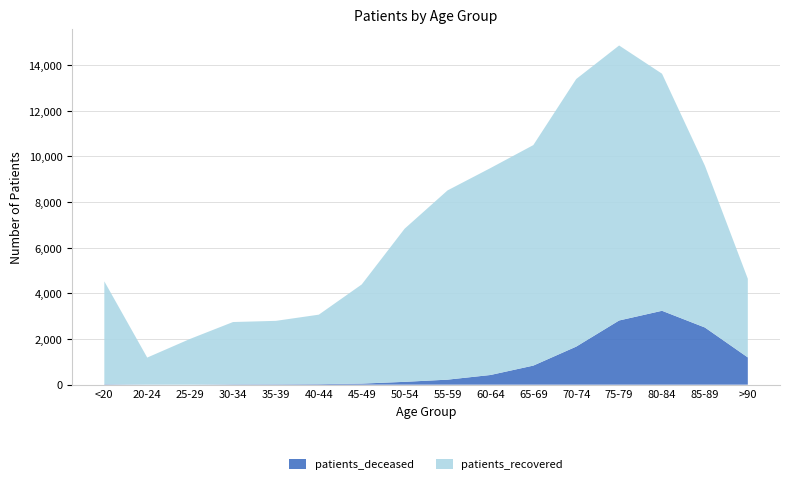

Reading left to right, transcribe all the data shown in this chart.

patients_deceased: 17	4	3	16	18	24	47	124	220	424	836	1668	2813	3238	2505	1194
patients_recovered: 4511	1184	2003	2729	2779	3044	4345	6711	8293	9067	9663	11727	12051	10389	7090	3446